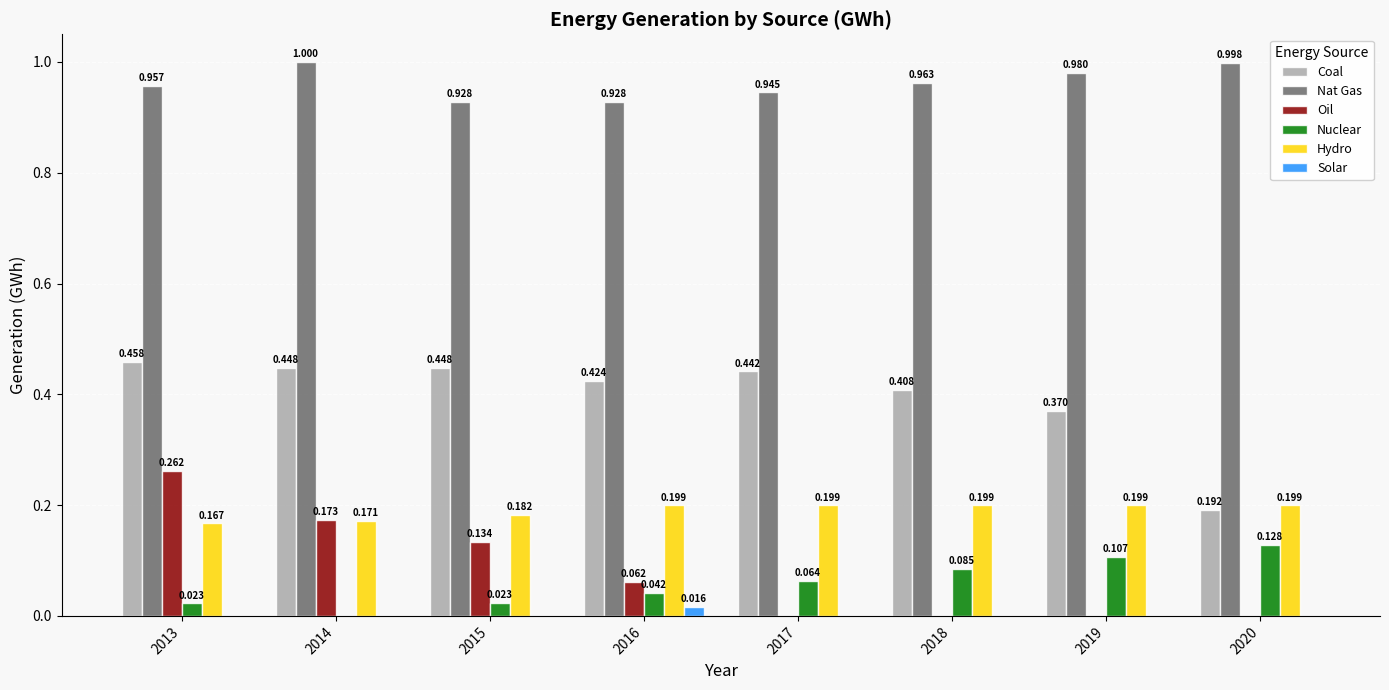

Which series changed the most between 2018 and 2020?

Coal